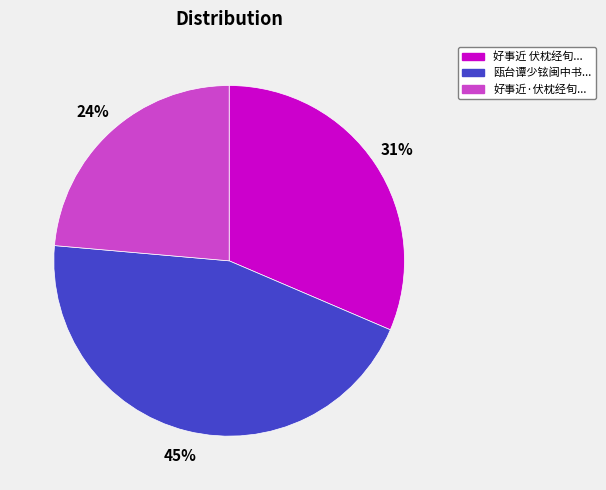

Approximately how many times larger is the value at 好事近·伏枕经旬... compared to 好事近 伏枕经旬...?

0.8